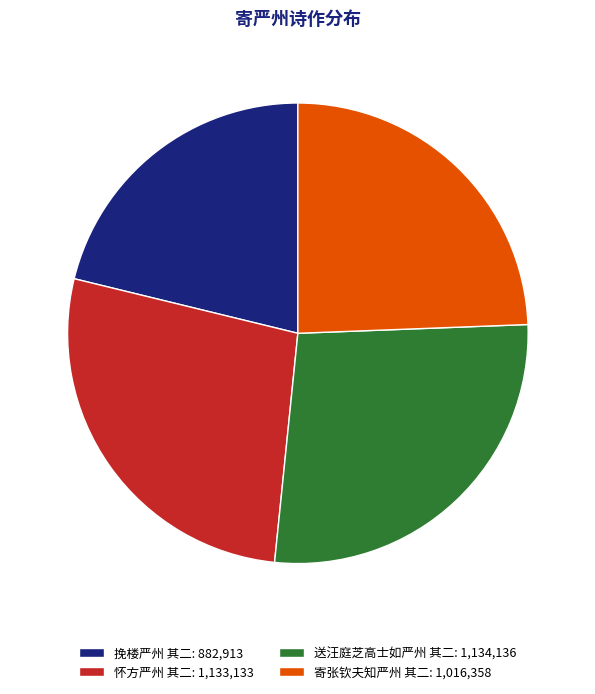

Approximately how many times larger is the value at 怀方严州 其二 compared to 挽楼严州 其二?

1.3